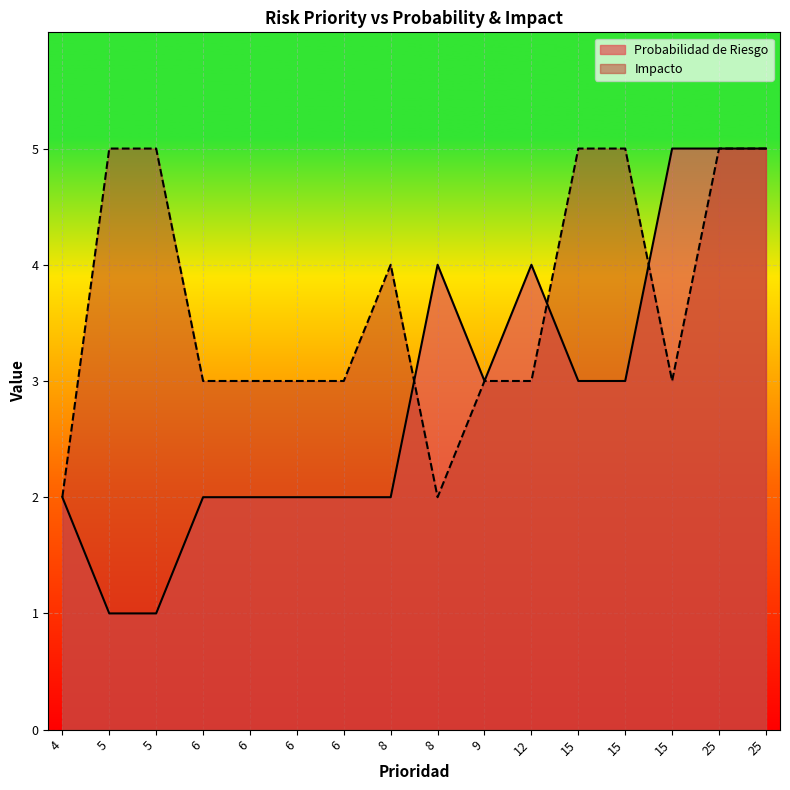

What is the difference between the highest and lowest values at 6?

1